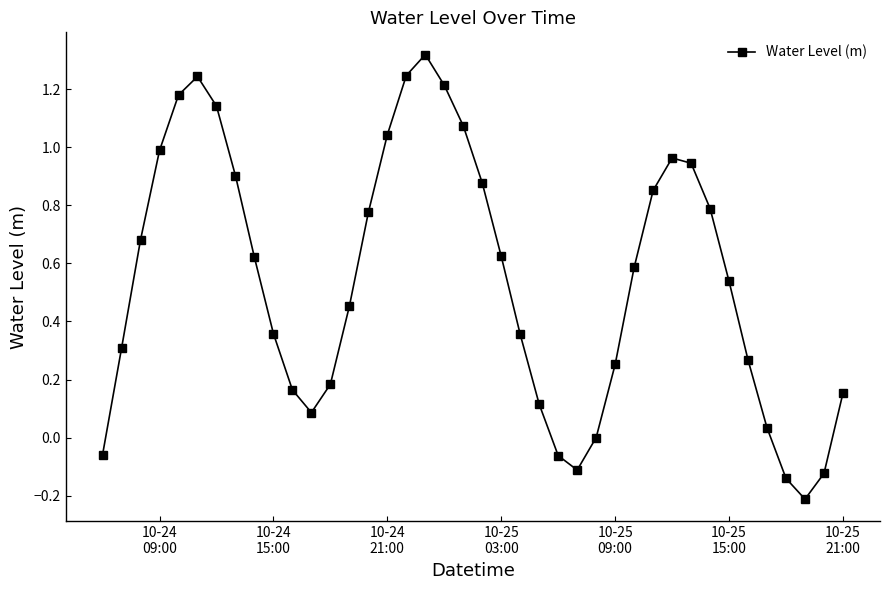

How many points are lower than both their immediate neighbors (excluding endpoints)?

3